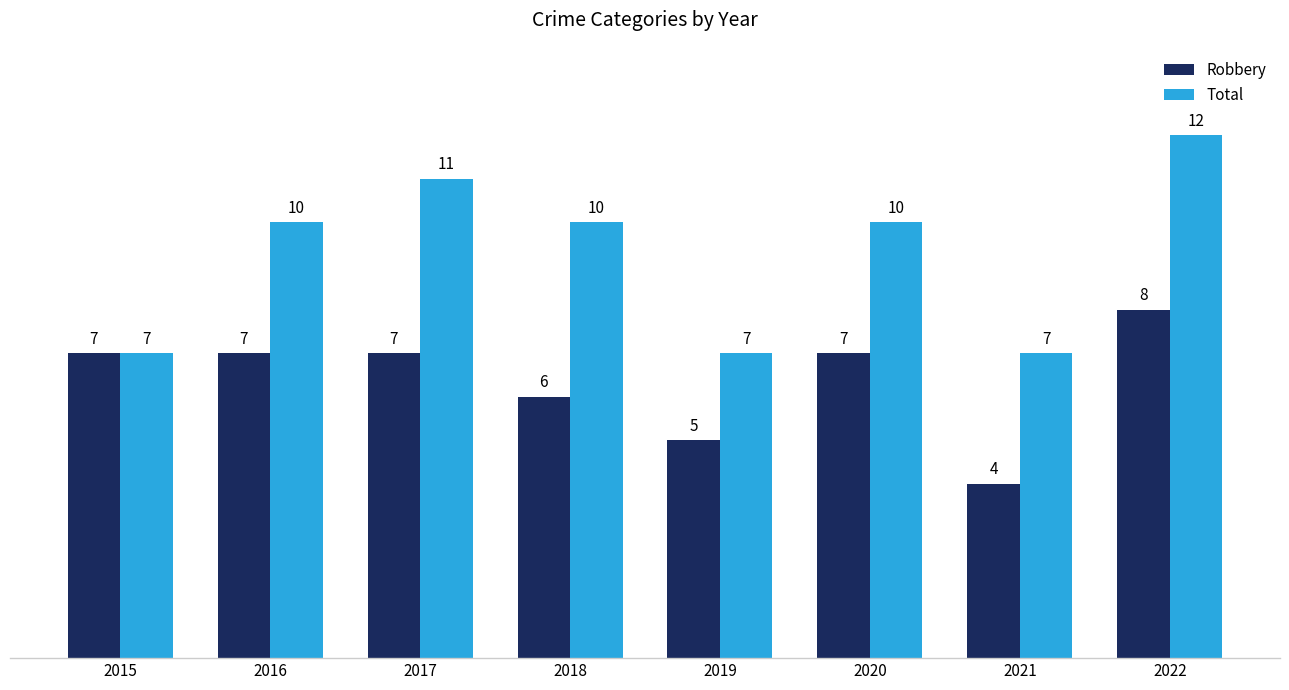

What is the highest value of the Robbery series?

8